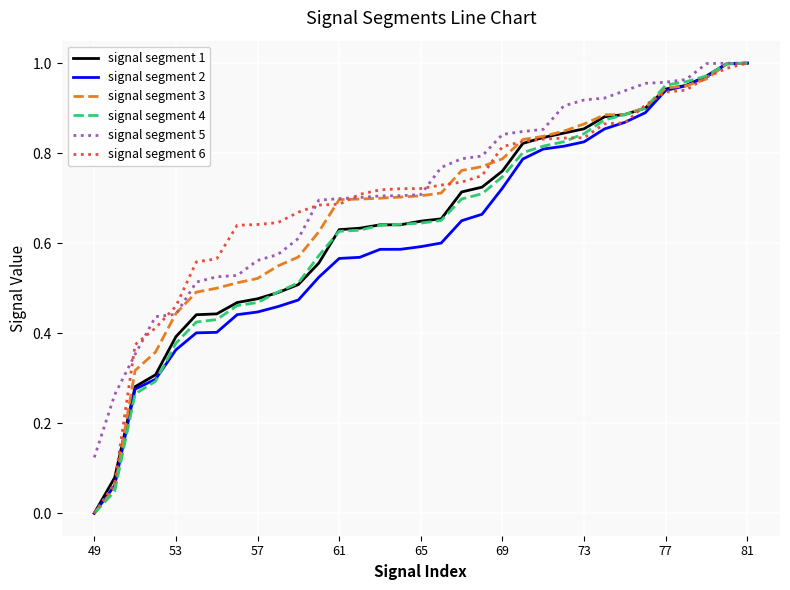

What is the value of the signal segment 3 point at the 23rd from the left?

0.8